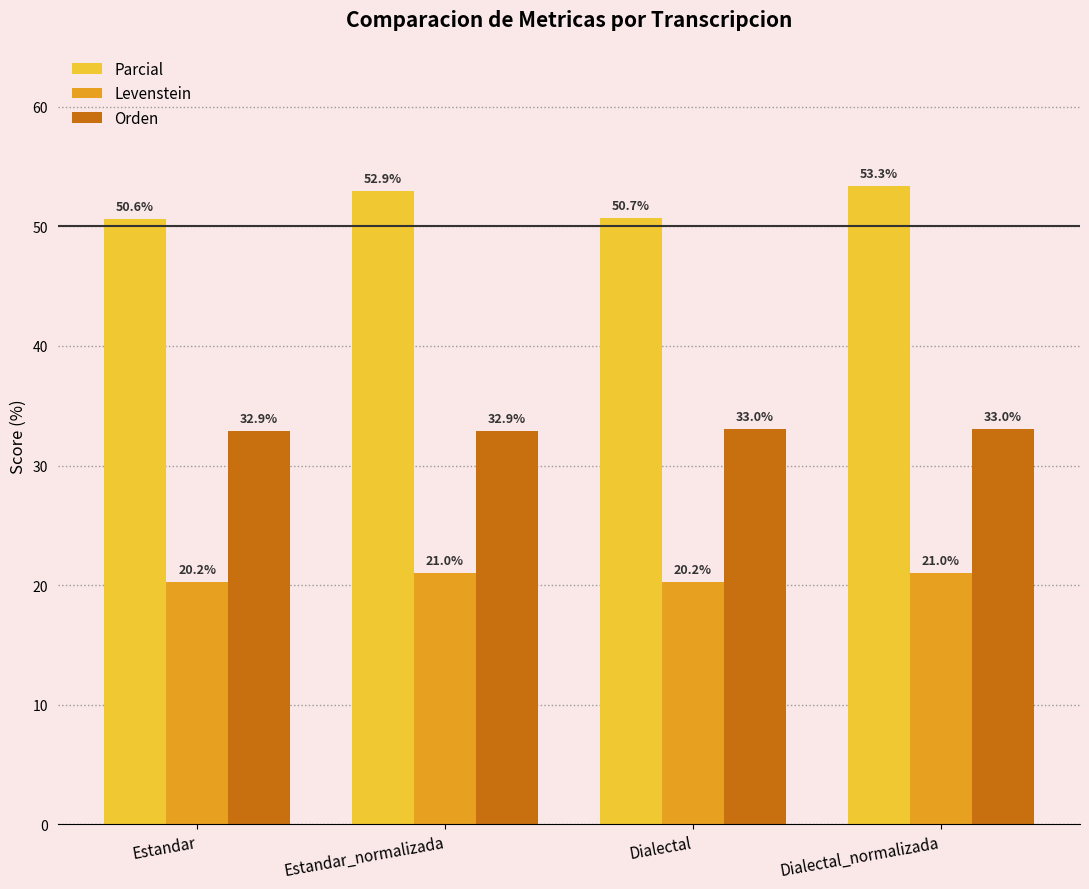

The Parcial series shows 29.4 at Dialectal. True or false?

False